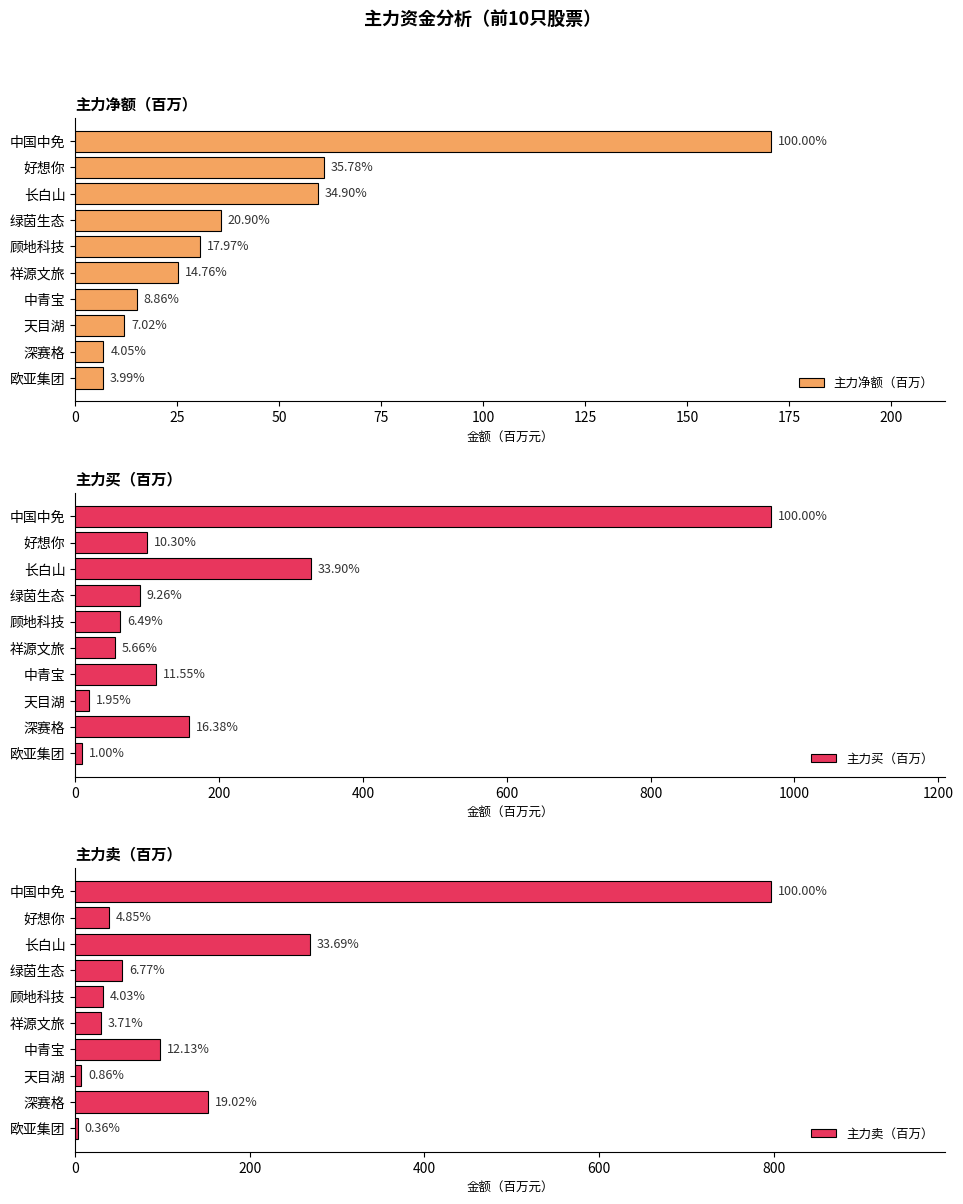

Count the number of categories in the chart.

10